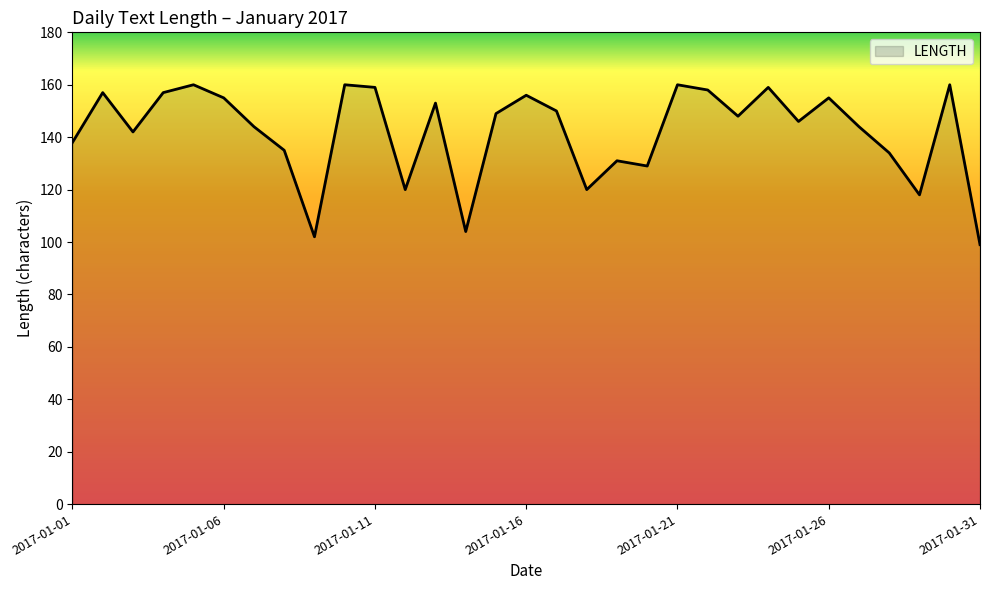

What is the difference between the maximum and minimum values?

61